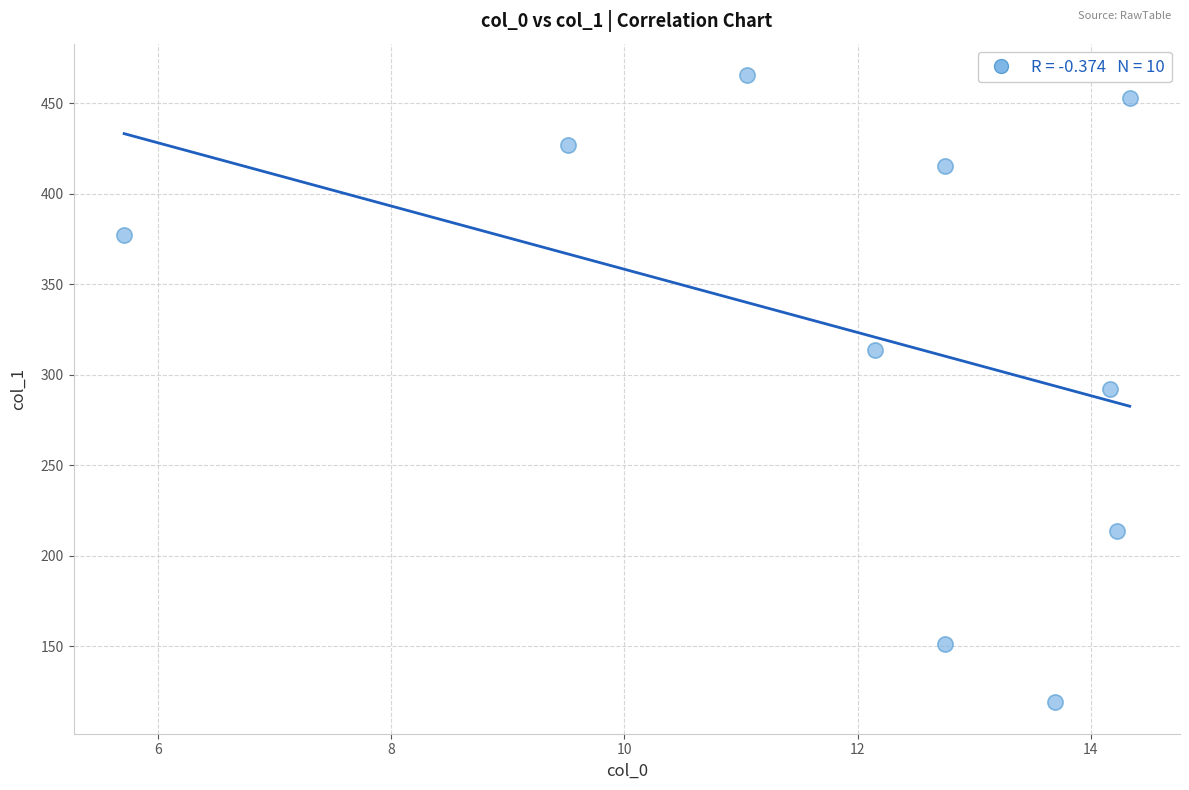

What is the range of X values (max minus min)?

8.6